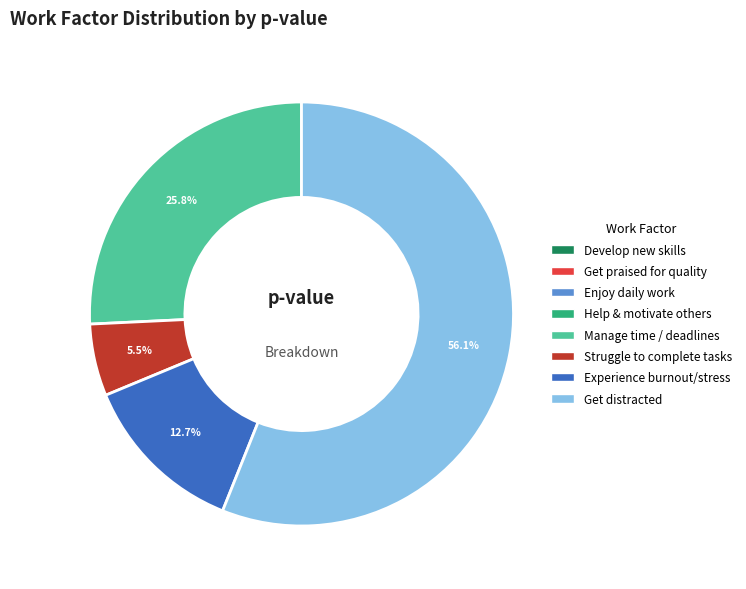

Is there any slice that represents more than half of the pie?

Yes